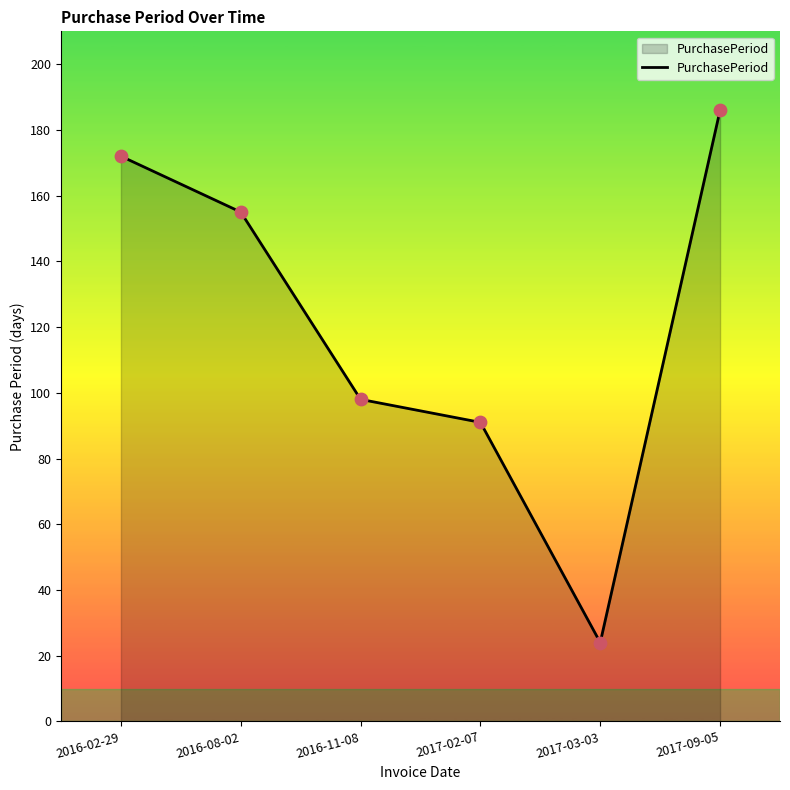

What is the ratio of the value at 2017-03-03 to the value at 2016-11-08?

0.2